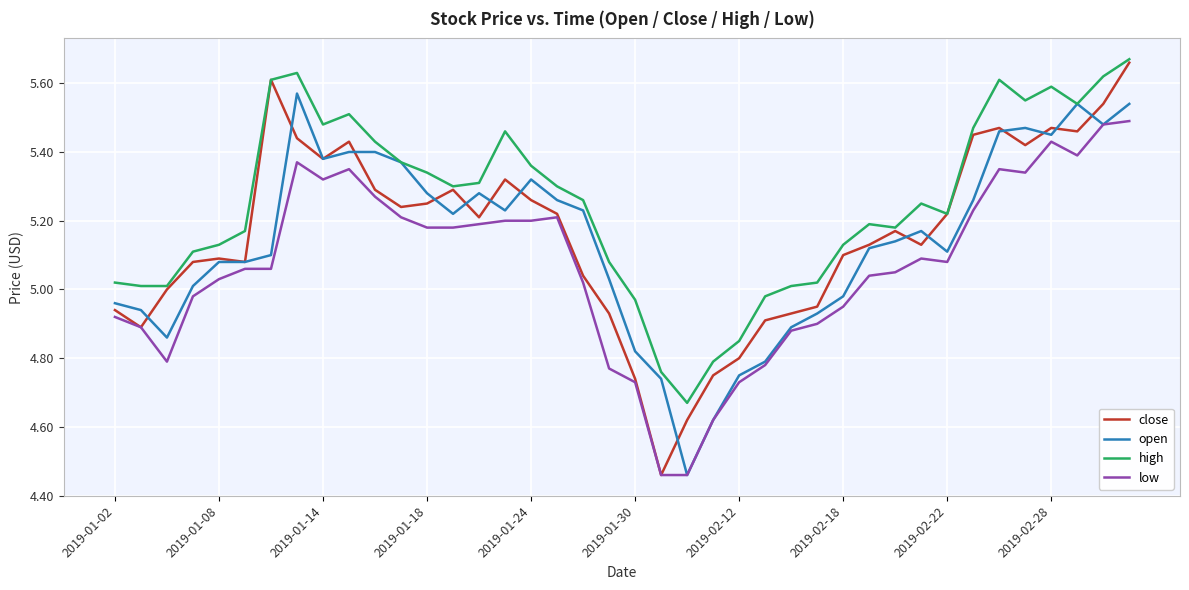

Which series has the largest range (max minus min)?

close